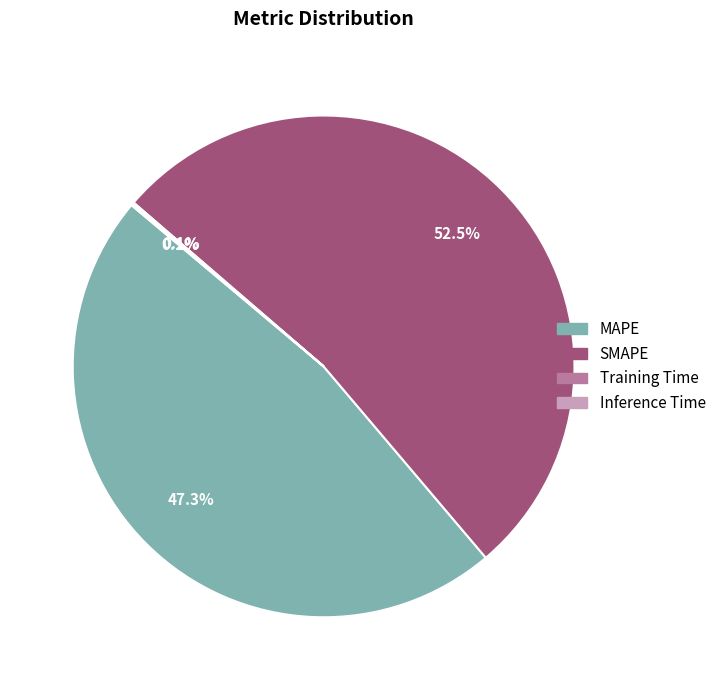

True or false: MAPE accounts for 36% of the total.

False